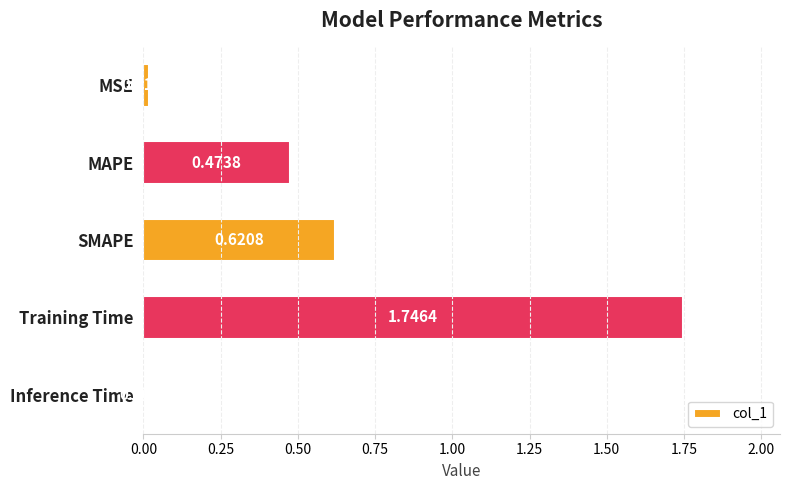

Rank the categories by value from highest to lowest.

Training Time, SMAPE, MAPE, MSE, Inference Time